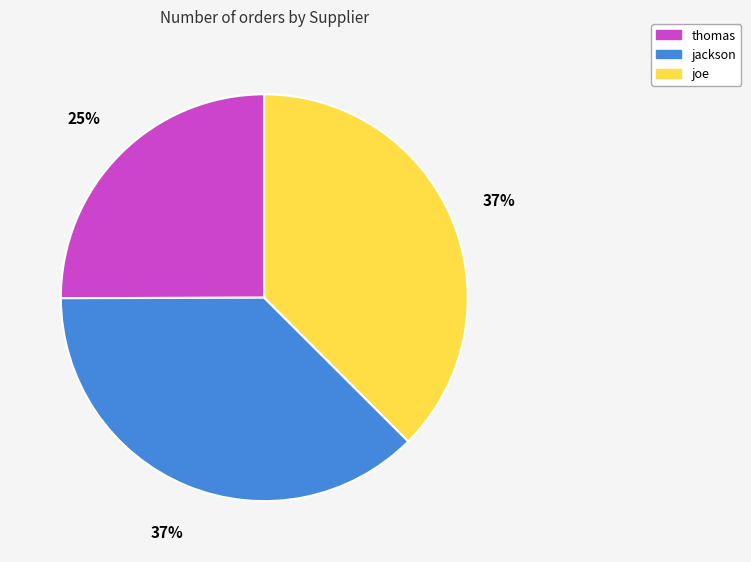

True or false: thomas accounts for 25% of the total.

True